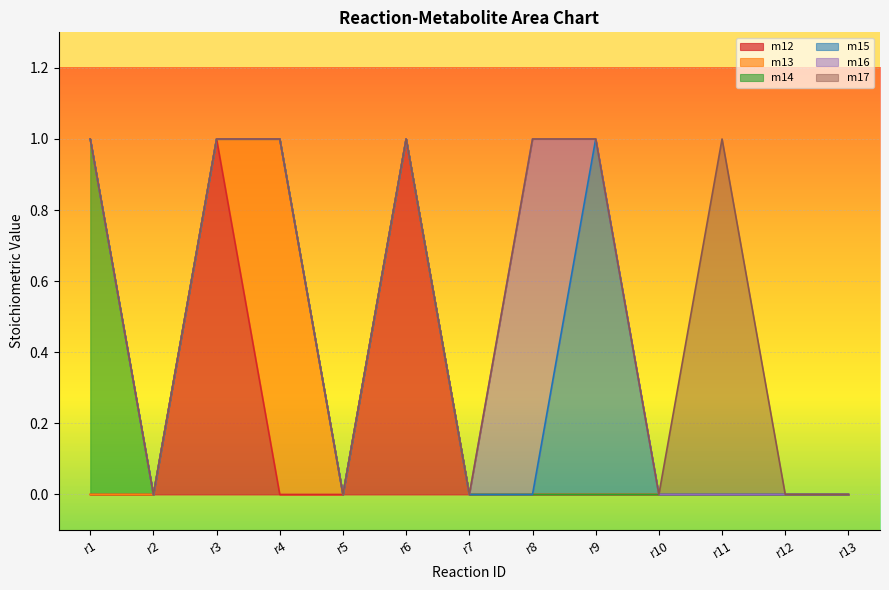

True or false: m15 and m17 cross at least once.

False